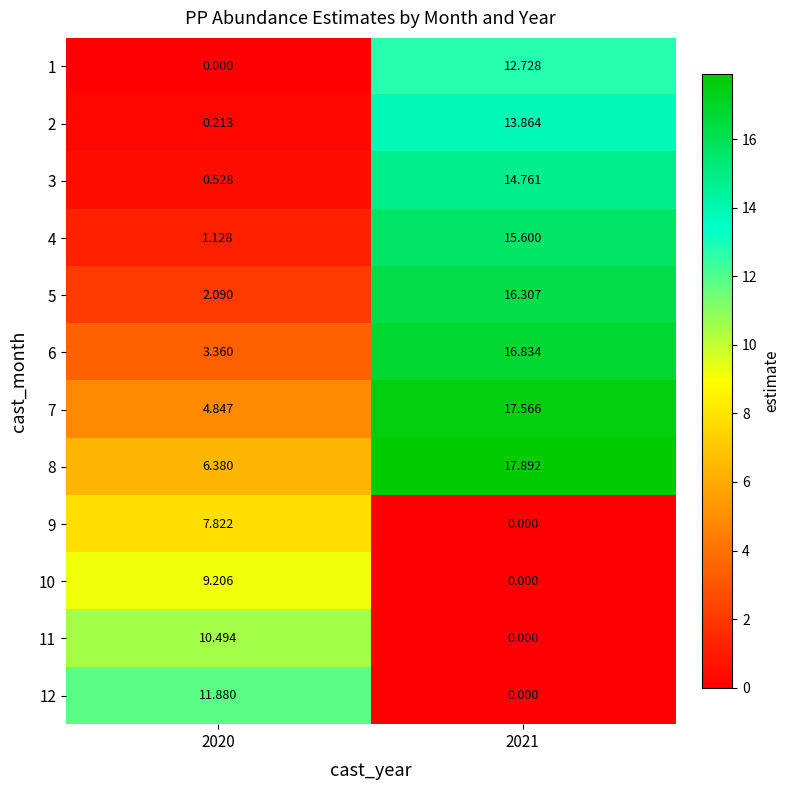

Is the value of 12 at 2021 greater than the value of 4 at 2020?

No